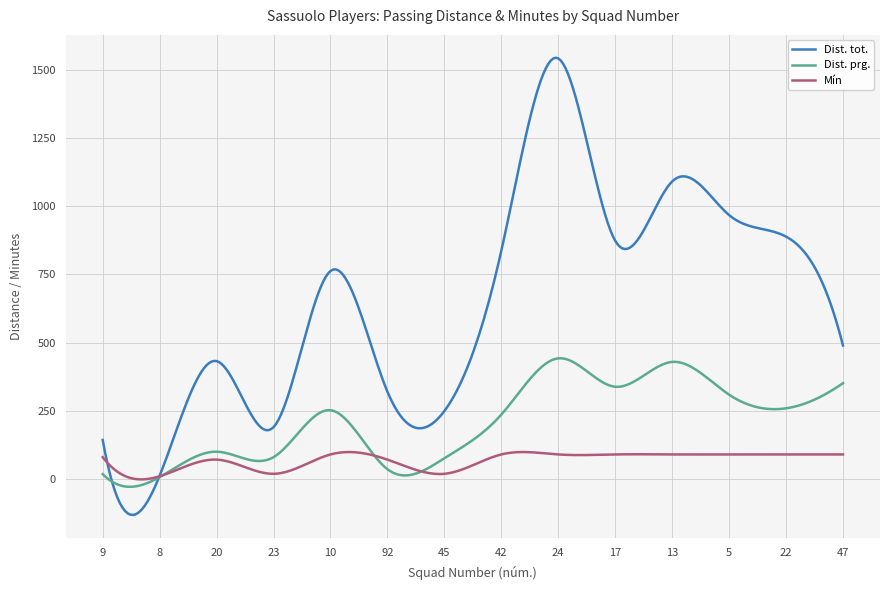

What is the smallest value displayed?

-131.7